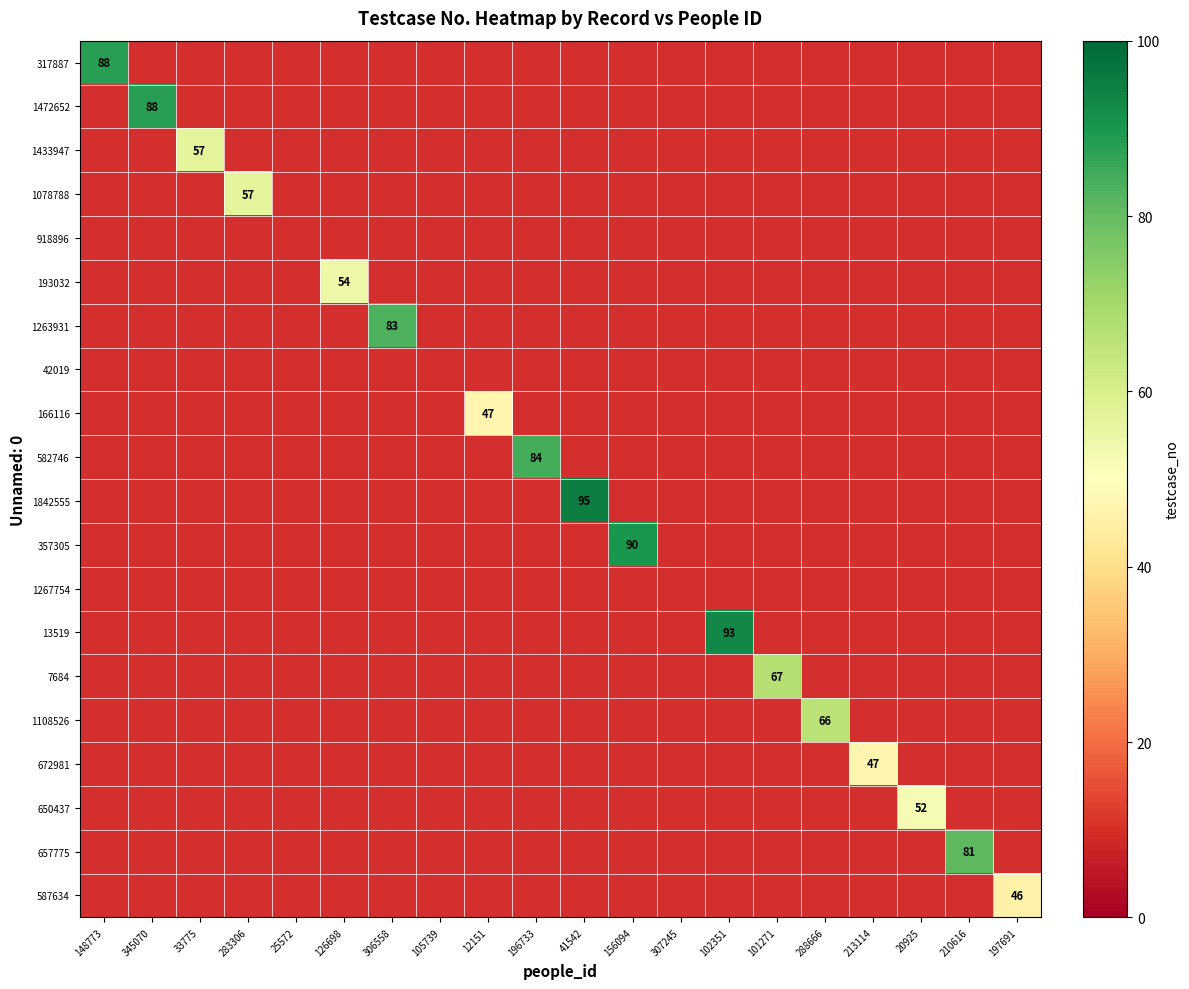

The value of 1433947 at 33775 is 57. True or false?

True